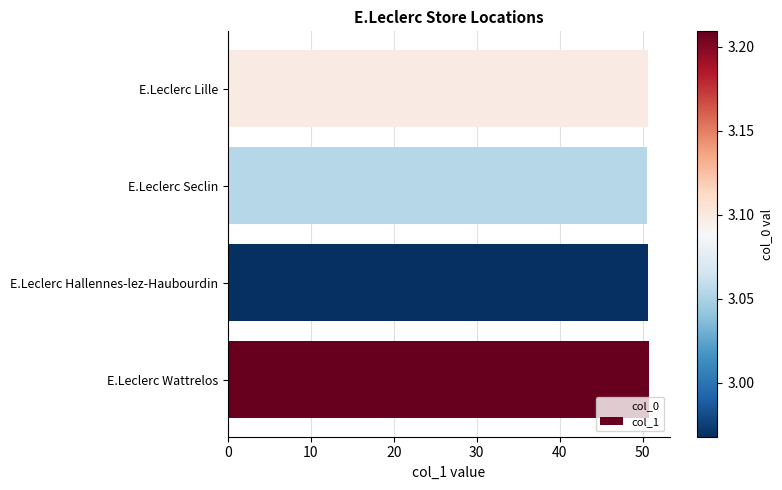

What is the ratio of the value at E.Leclerc Wattrelos to the value at E.Leclerc Hallennes-lez-Haubourdin?

1.0